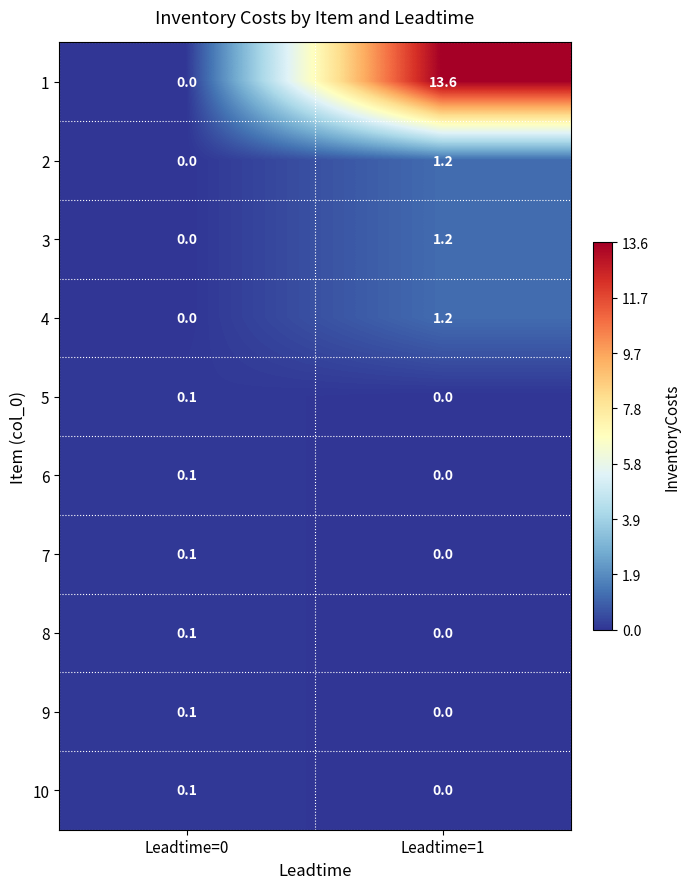

Reading left to right, list all the values displayed in this chart.

1: 0.0	13.6
2: 0.0	1.2
3: 0.0	1.2
4: 0.0	1.2
5: 0.1	0.0
6: 0.1	0.0
7: 0.1	0.0
8: 0.1	0.0
9: 0.1	0.0
10: 0.1	0.0